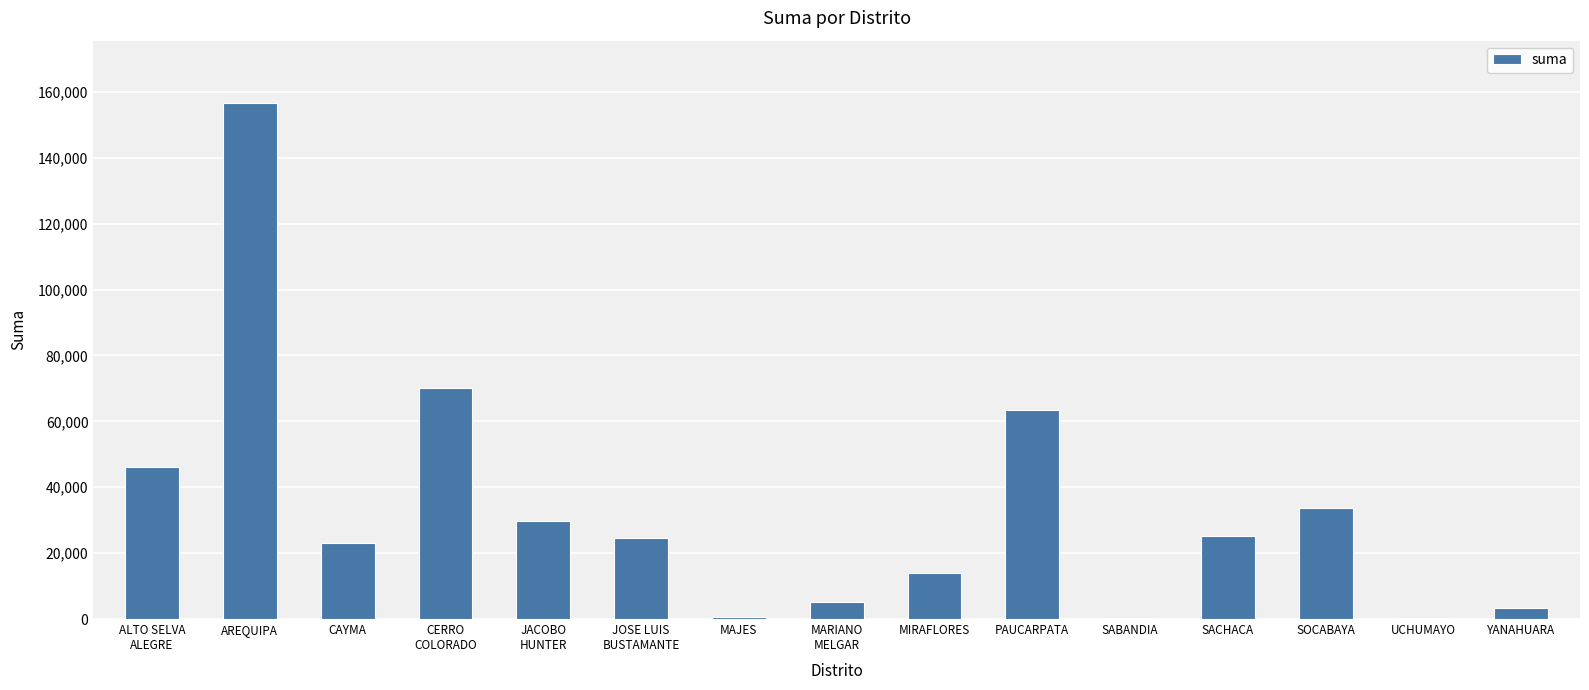

What is the difference between the values at CAYMA and SOCABAYA?

10605.9